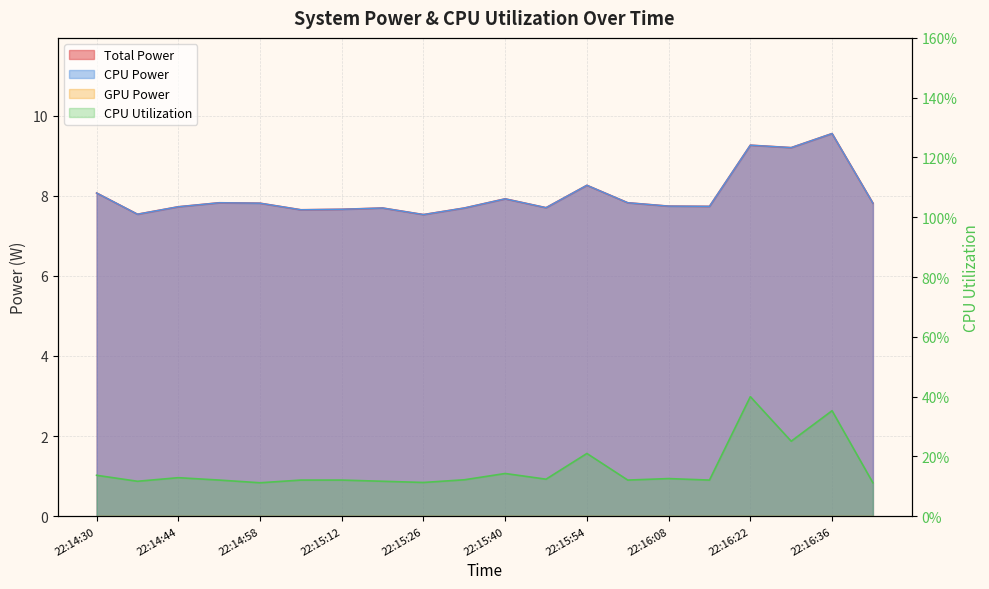

How many interior local valleys does the CPU Power series have?

6